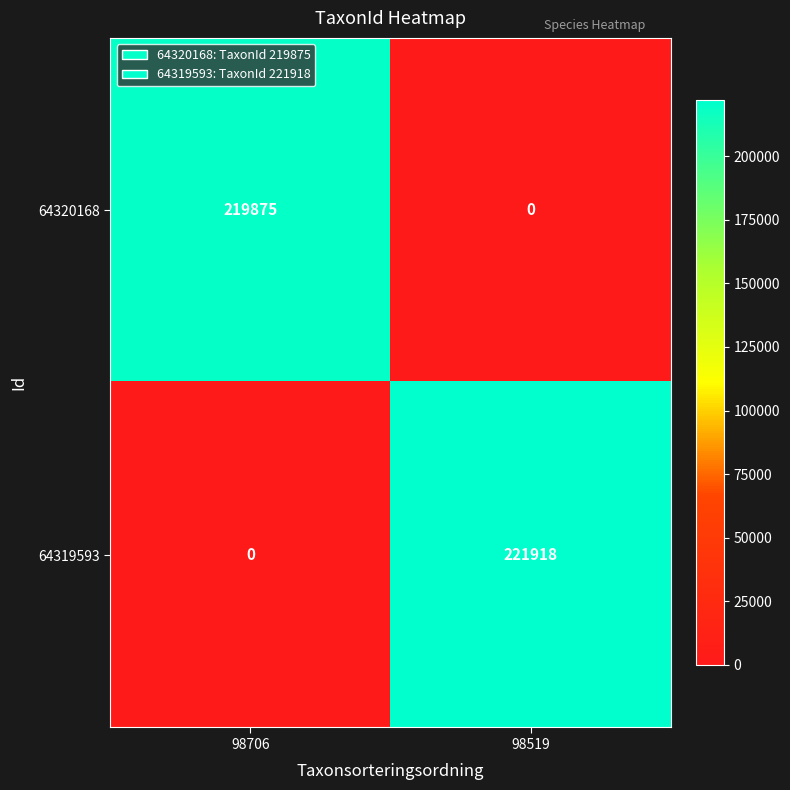

What is the total value across all series at 98706?

219875